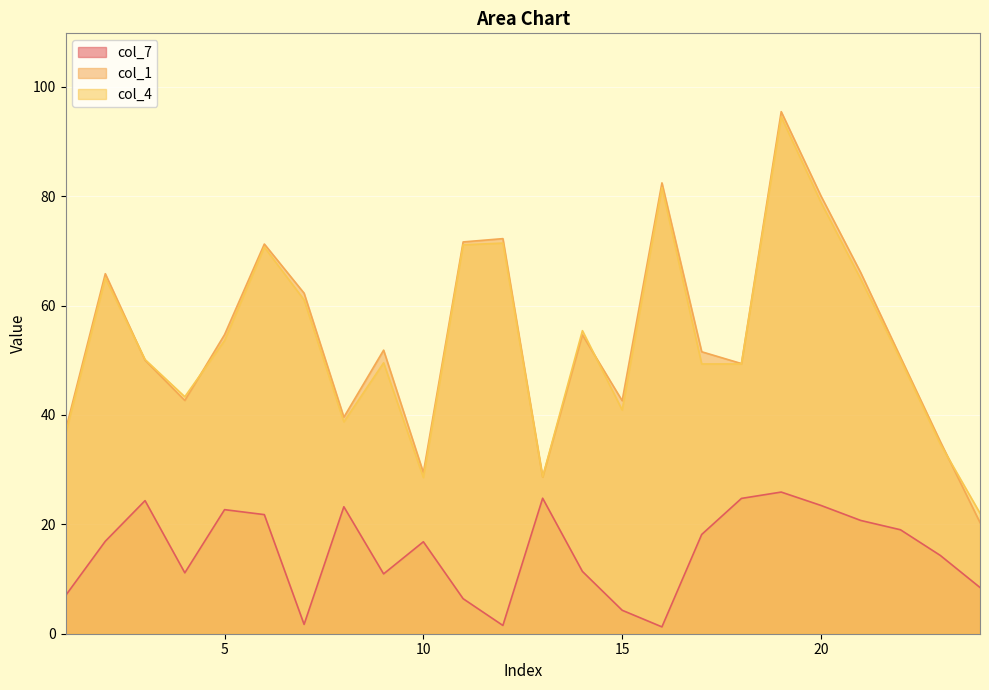

At 5, list the series in order from smallest to largest.

col_7, col_4, col_1